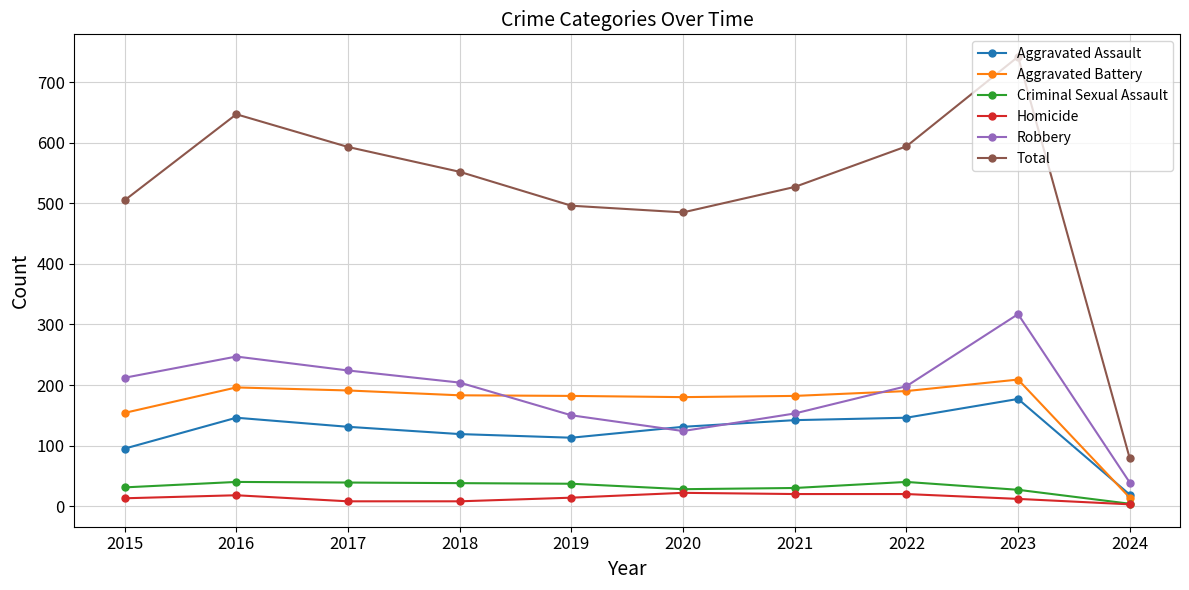

What is the sum of the Criminal Sexual Assault values at 2016 and 2015?

71